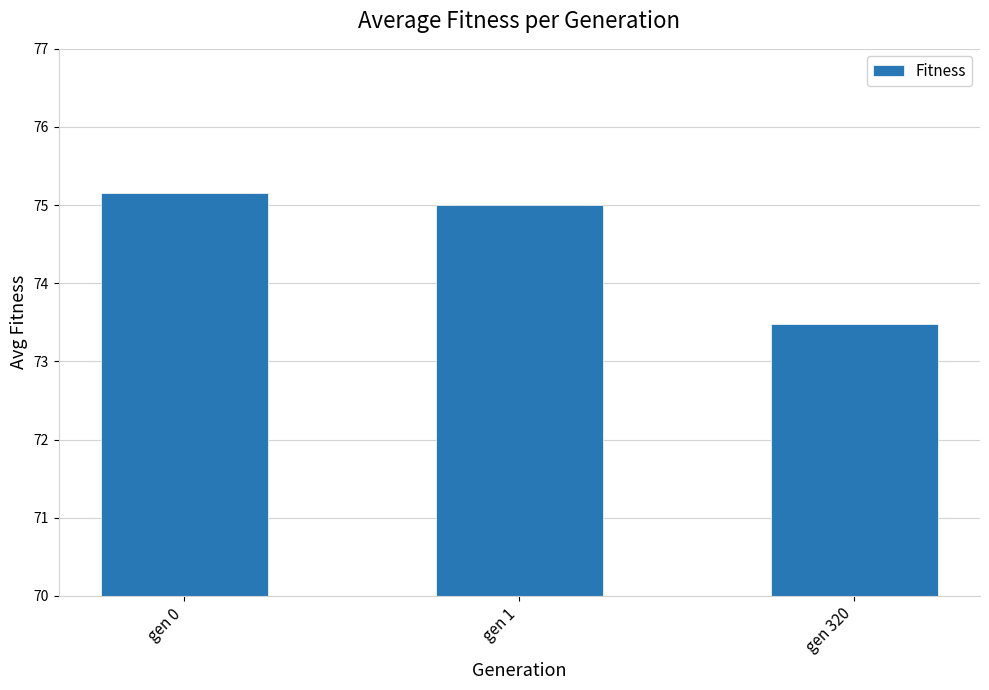

Where is the data nearest to the value 74?

gen 320